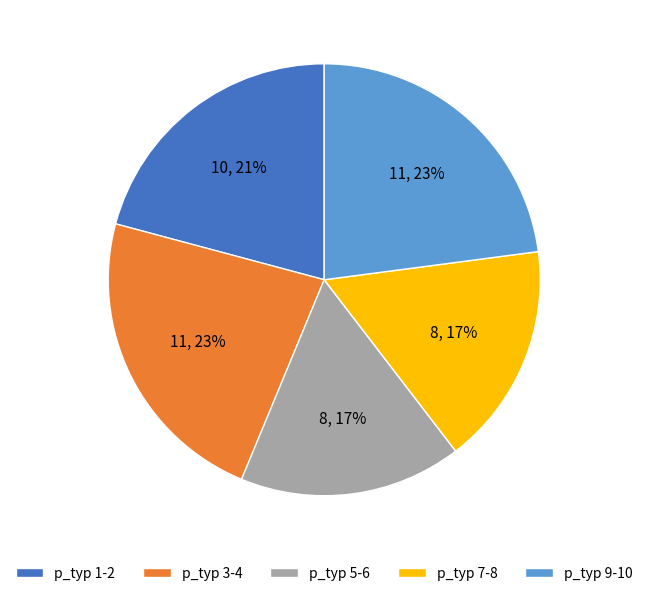

To the nearest percent, what is the difference between the largest and smallest slice percentages?

6%